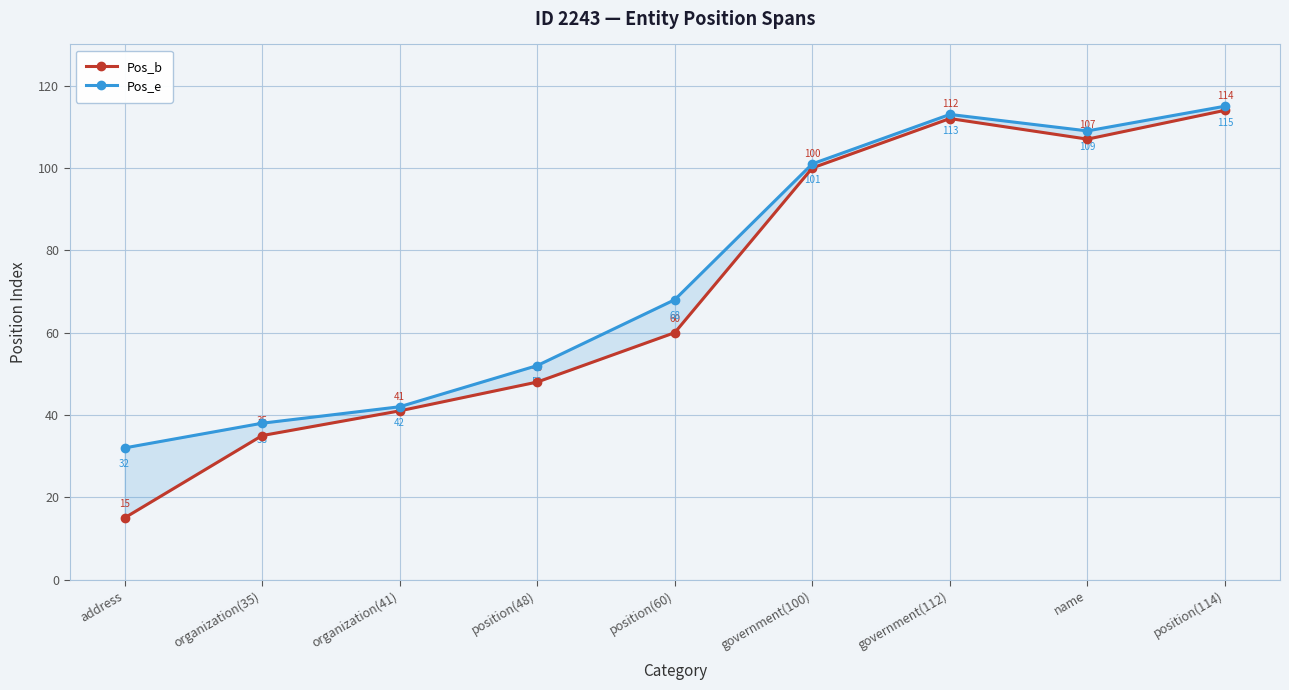

Where does the Pos_b series first go above 60?

government(100)